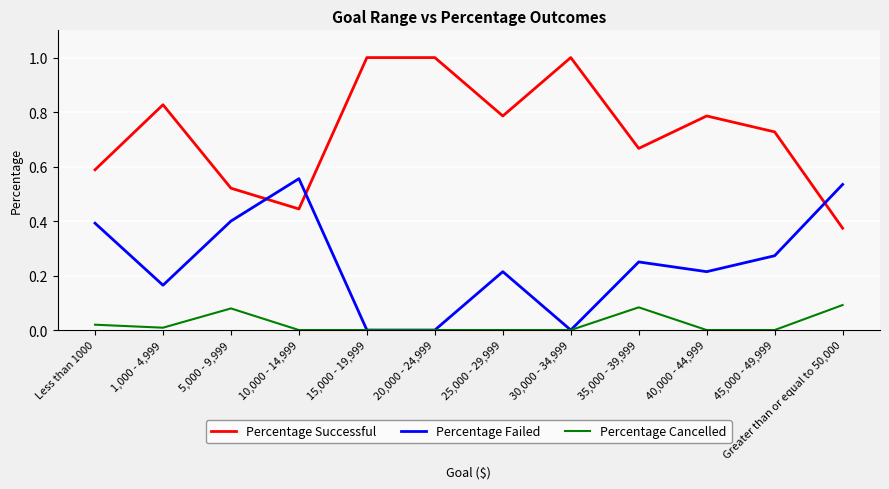

Which series ends up on top after the final intersection of Percentage Successful and Percentage Failed?

Percentage Failed